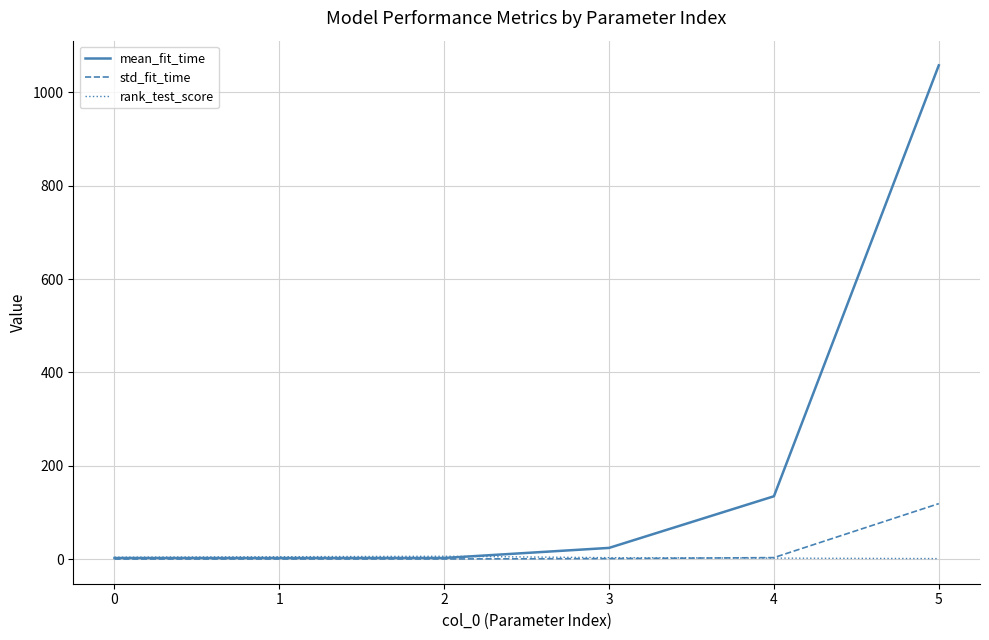

What is the maximum value for std_fit_time?

118.7